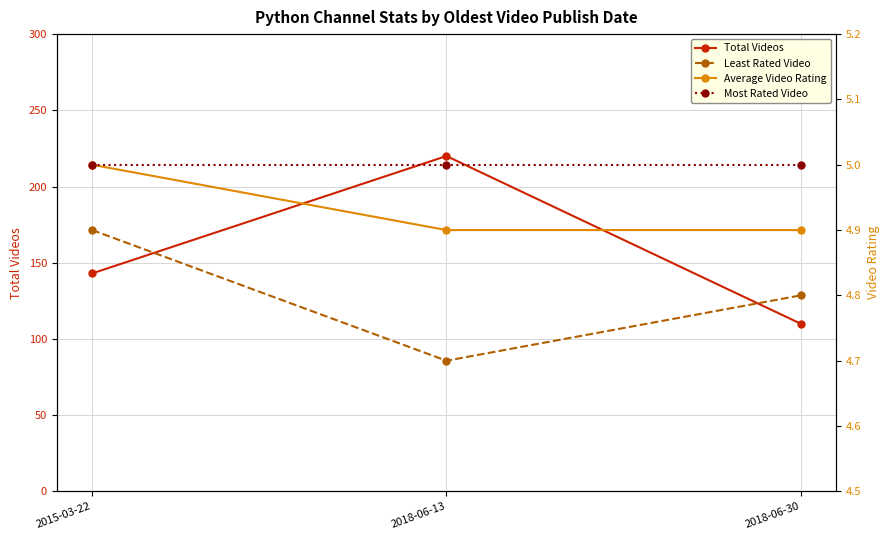

Is this an area chart (filled region under the line)?

No